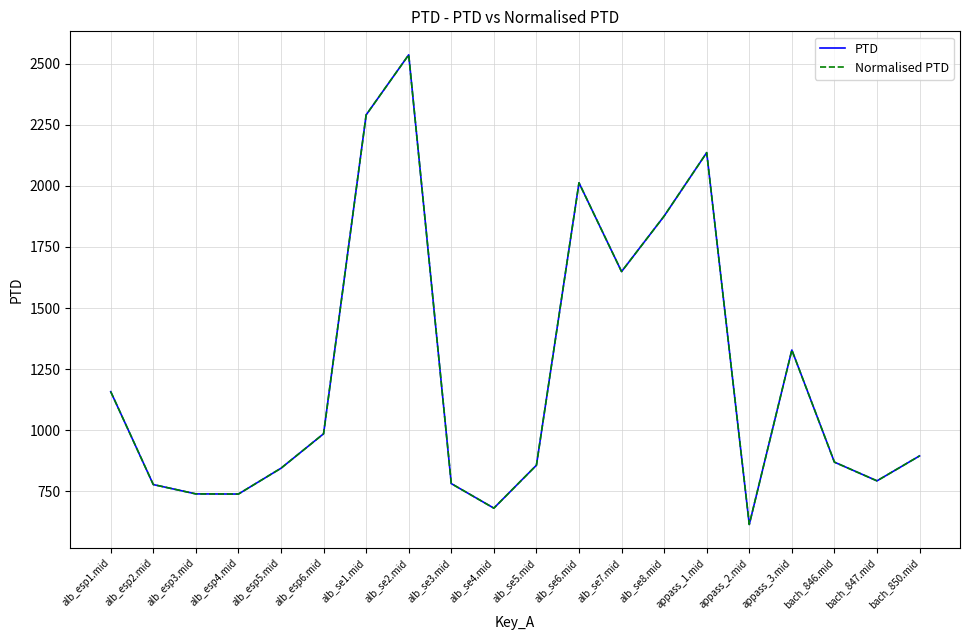

In PTD, how many points are lower than both neighbors (excluding endpoints)?

5